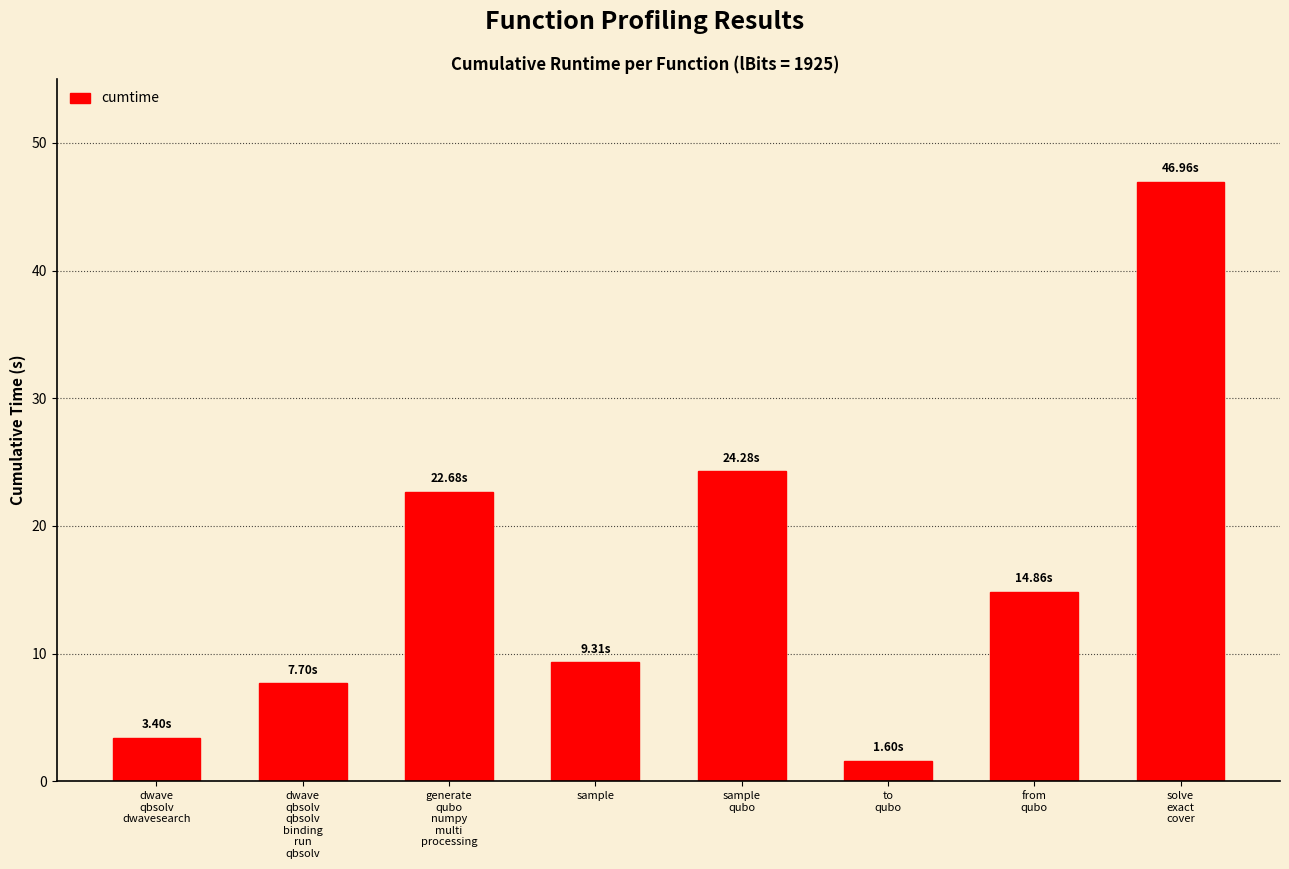

Rank the categories by value from highest to lowest.

solve
exact
cover, sample
qubo, generate
qubo
numpy
multi
processing, from
qubo, sample, dwave
qbsolv
qbsolv
binding
run
qbsolv, dwave
qbsolv
dwavesearch, to
qubo